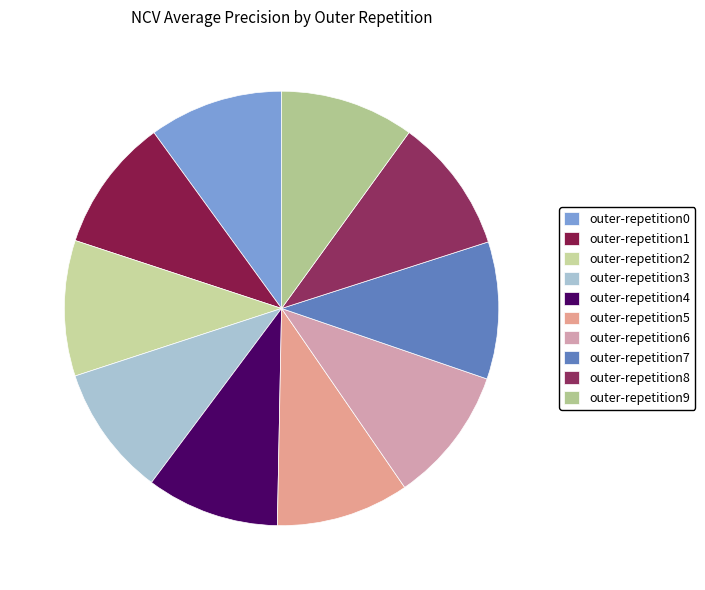

The outer-repetition9 slice represents 1% of the pie. True or false?

False